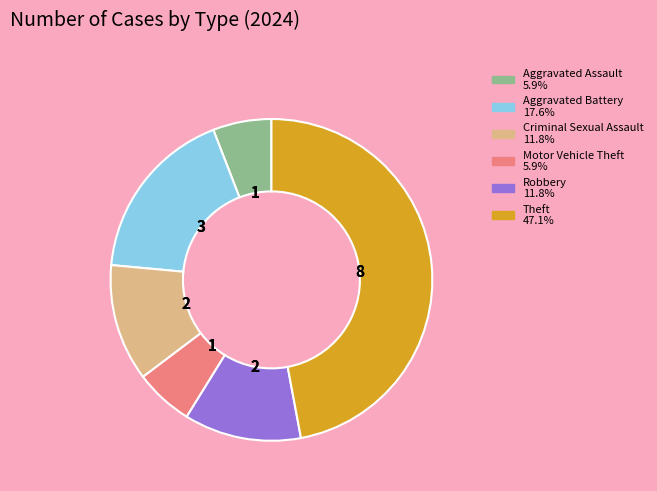

How many segments does this pie chart have?

6